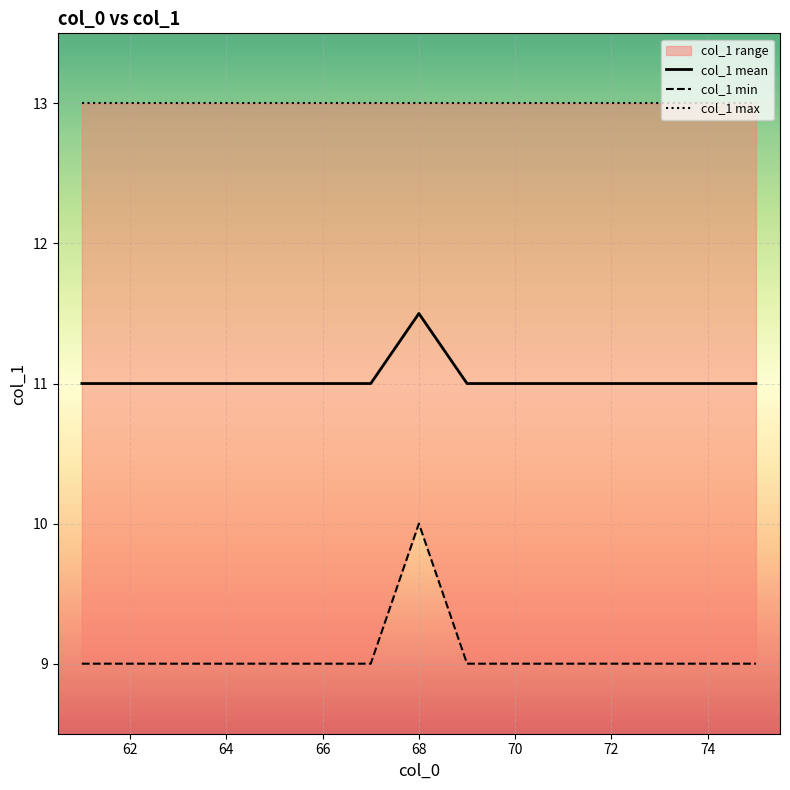

Rank the series by their maximum value, from lowest to highest.

col_1 min, col_1 mean, col_1 max